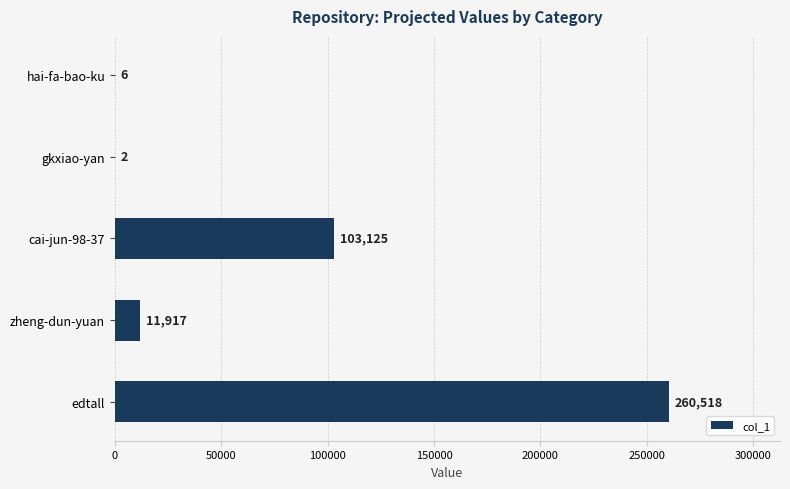

What is the sum of the values at gkxiao-yan and edtall?

260520